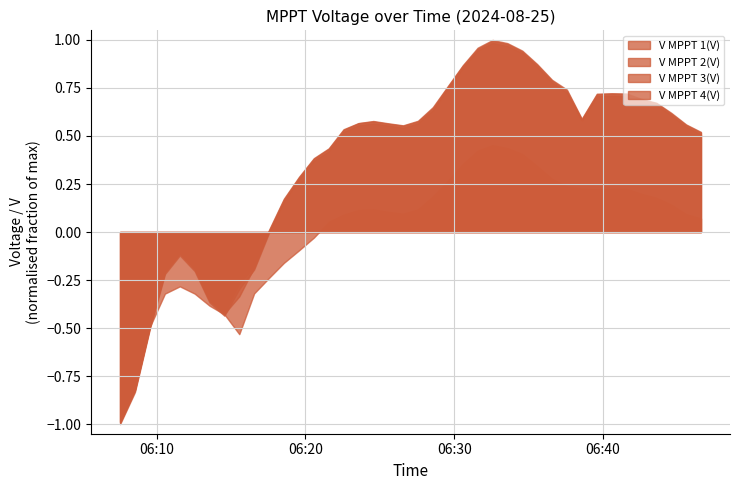

How many negative values does the V MPPT 2(V) series have?

10